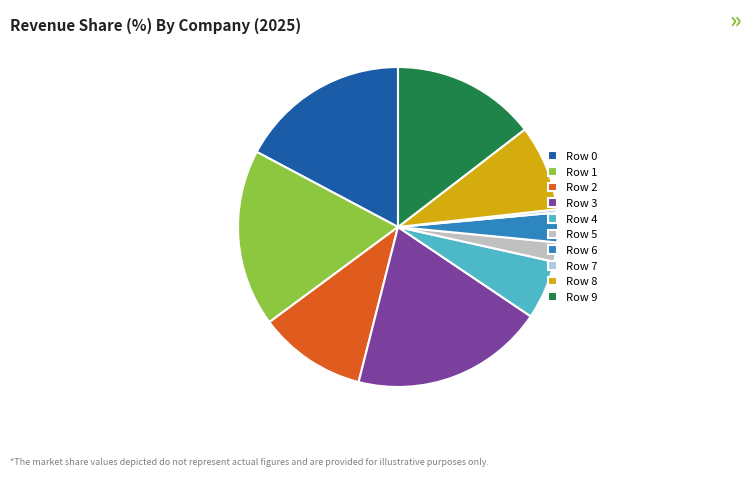

Is it true that Row 3 is 20% of the pie?

True